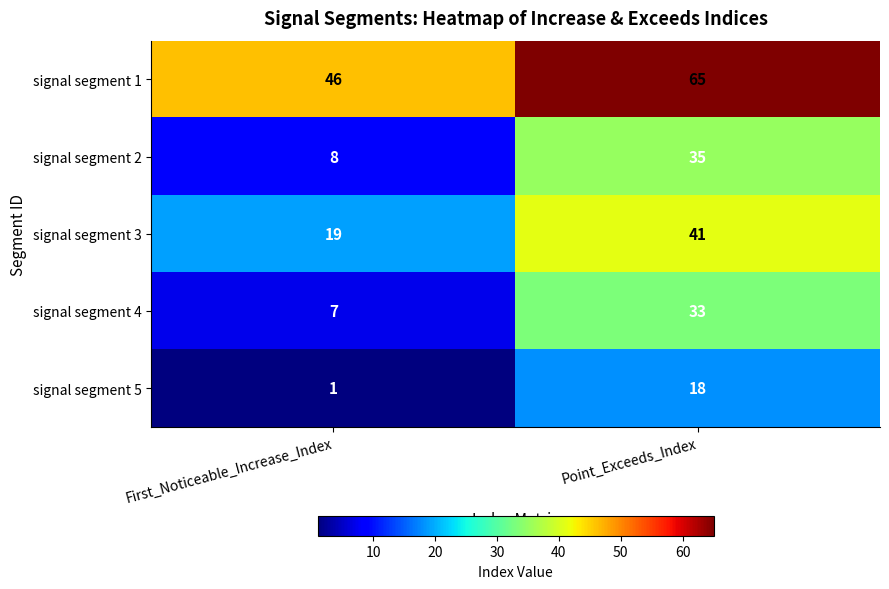

Is it true that signal segment 3 equals 11 at First_Noticeable_Increase_Index?

False